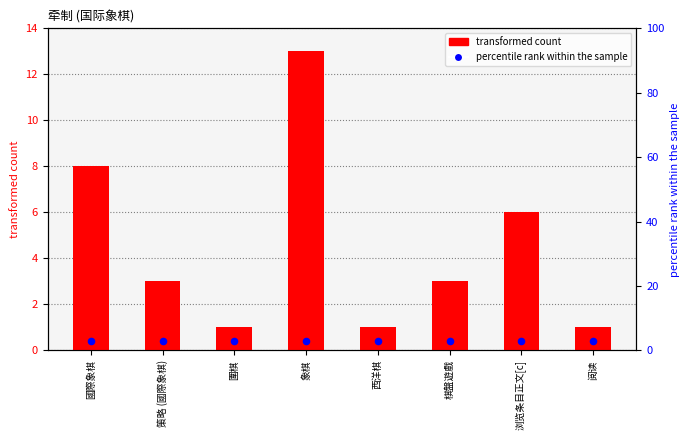

At how many categories does at least one series exceed 2?

8